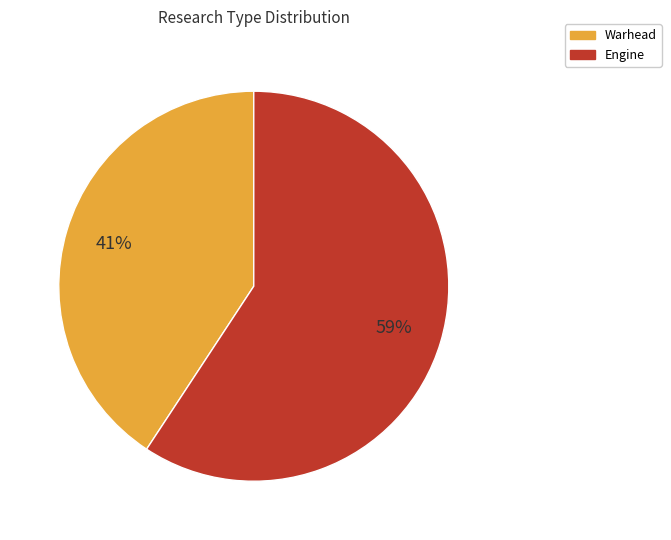

Count the number of slices in the pie.

2